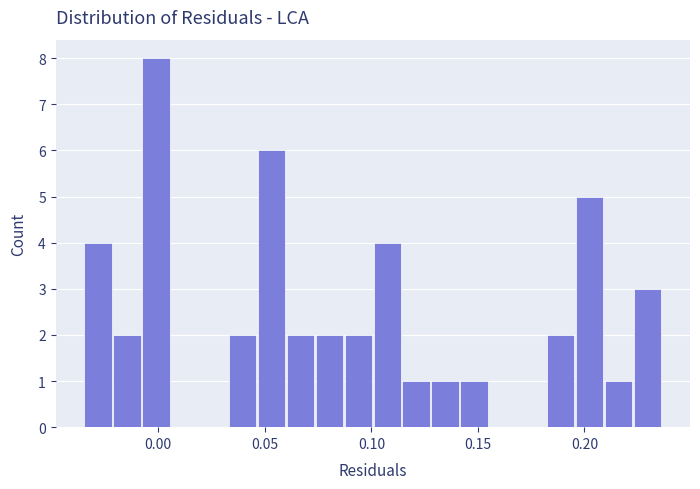

Around what value on the x-axis is the tallest bar? Give the approximate position of its centre, as read against the axis.

0.000